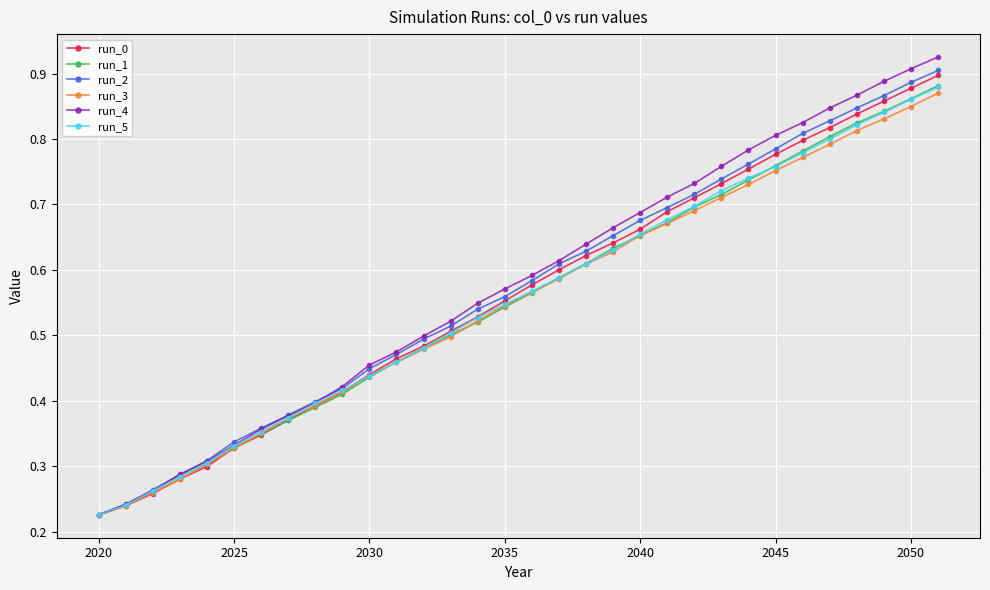

True or false: run_1 has more than 1 interior local peaks.

False